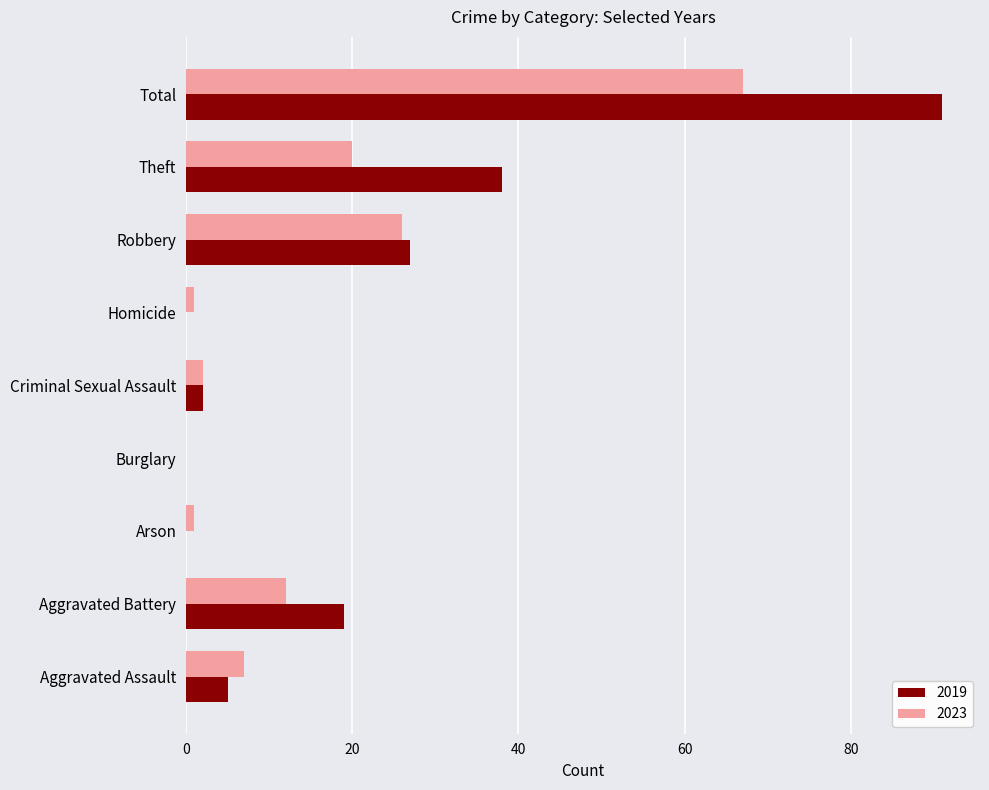

What is the sum of all 2019 values?

182